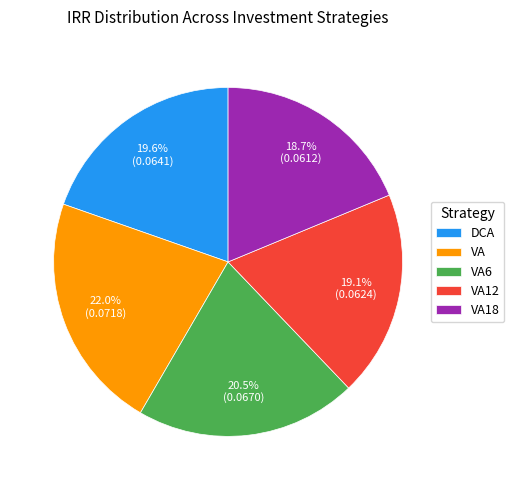

Count the number of slices in the pie.

5